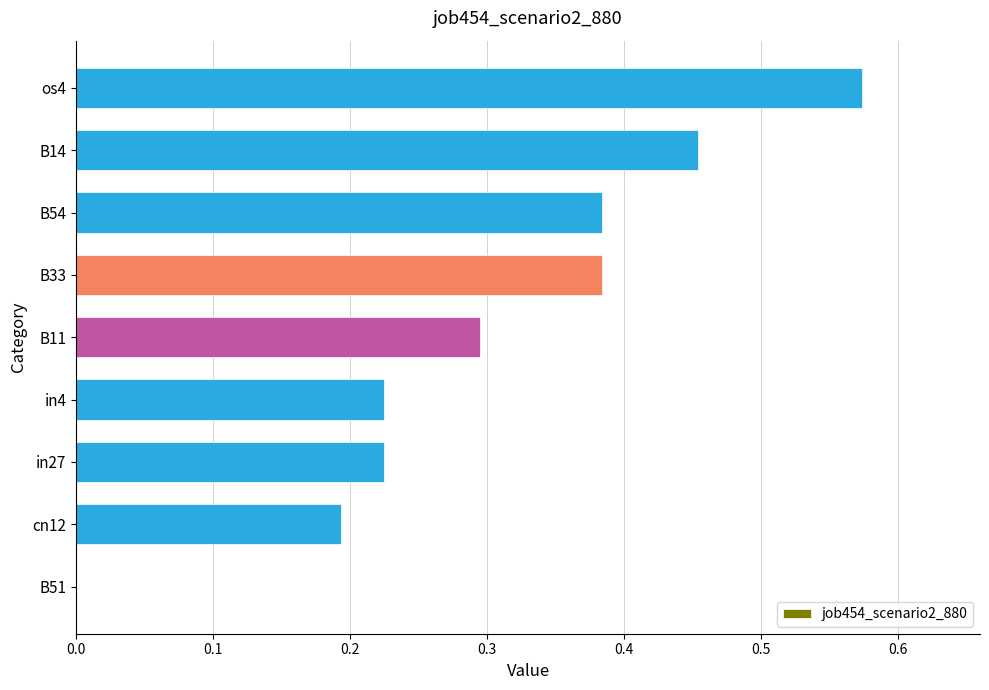

Which label corresponds to the largest value in the chart?

os4